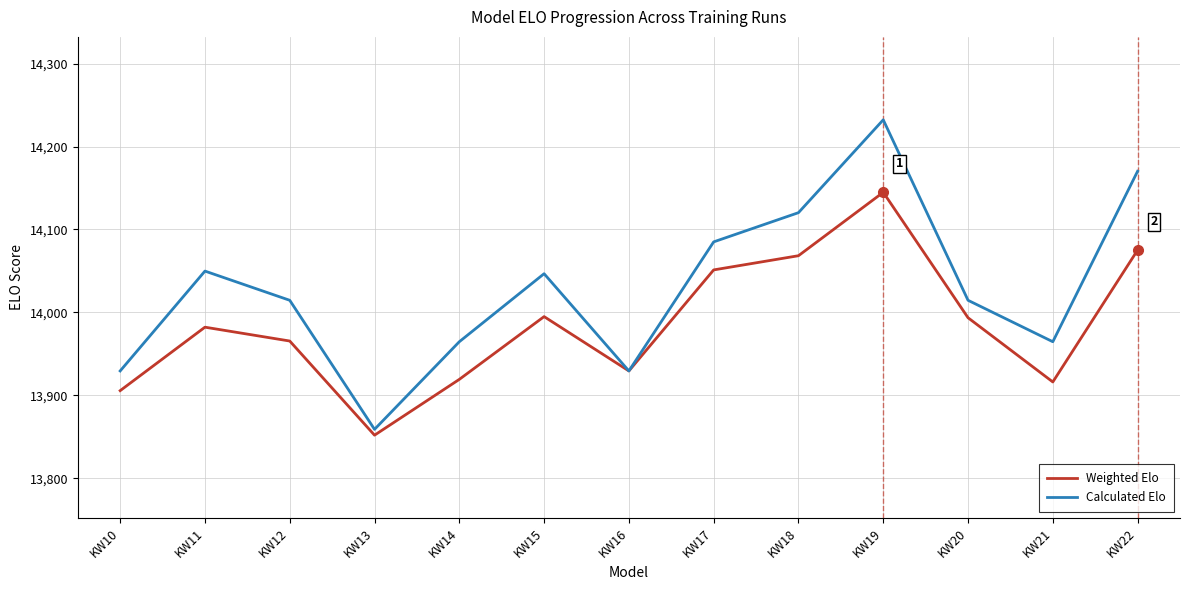

What is the approximate value of Weighted Elo at KW21?

13916.1